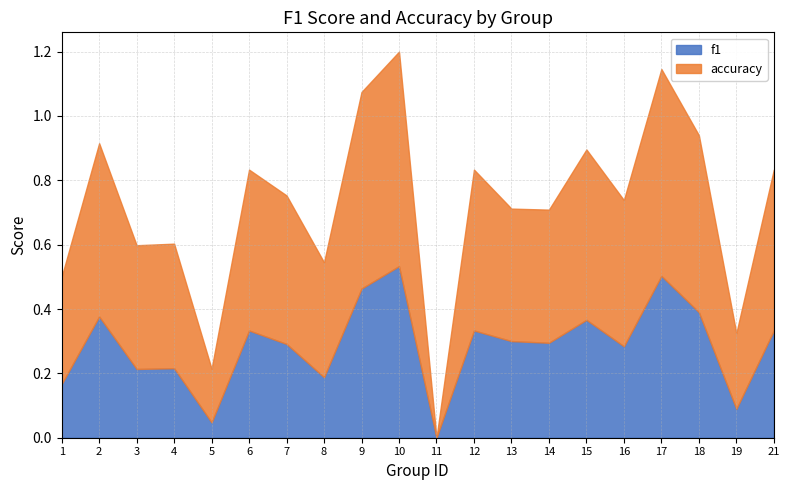

The value of accuracy at 15 is 0.5. True or false?

True